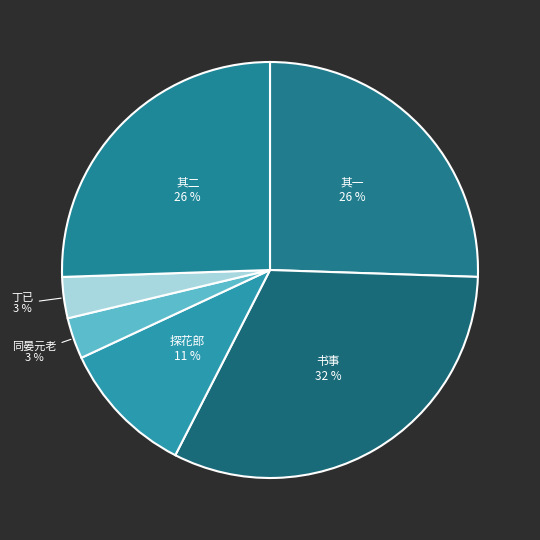

To the nearest percent, what is the difference between the largest and smallest slice percentages?

29%